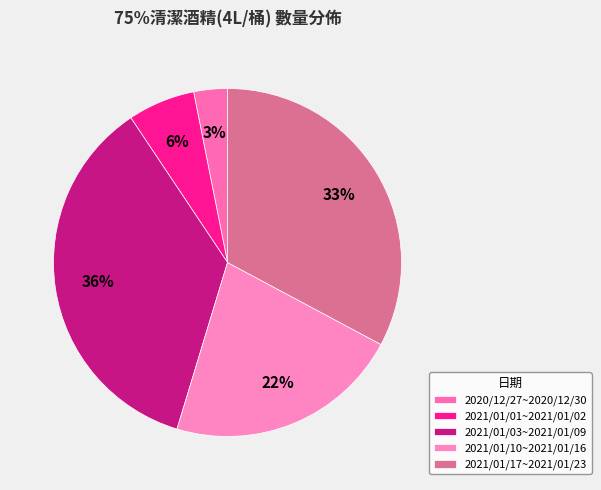

How much of the chart is everything except 2020/12/27~2020/12/30?

96.9%